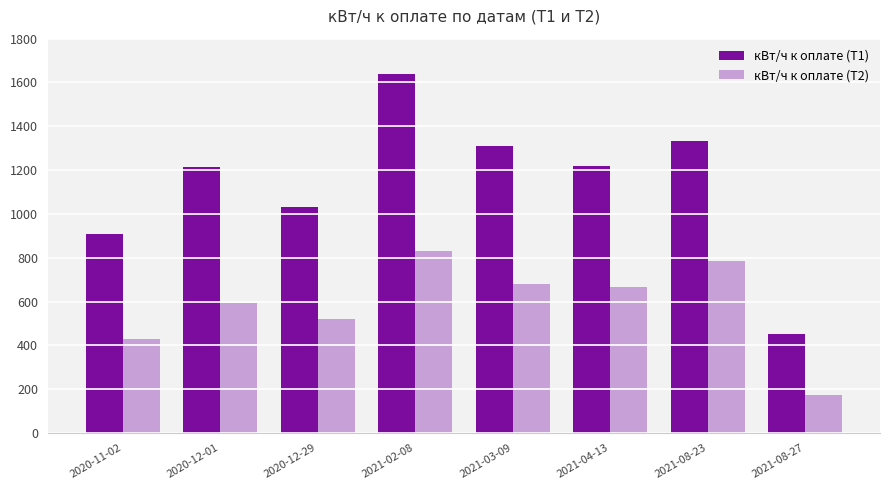

What is the spread (max minus min) of values at 2020-12-01?

620